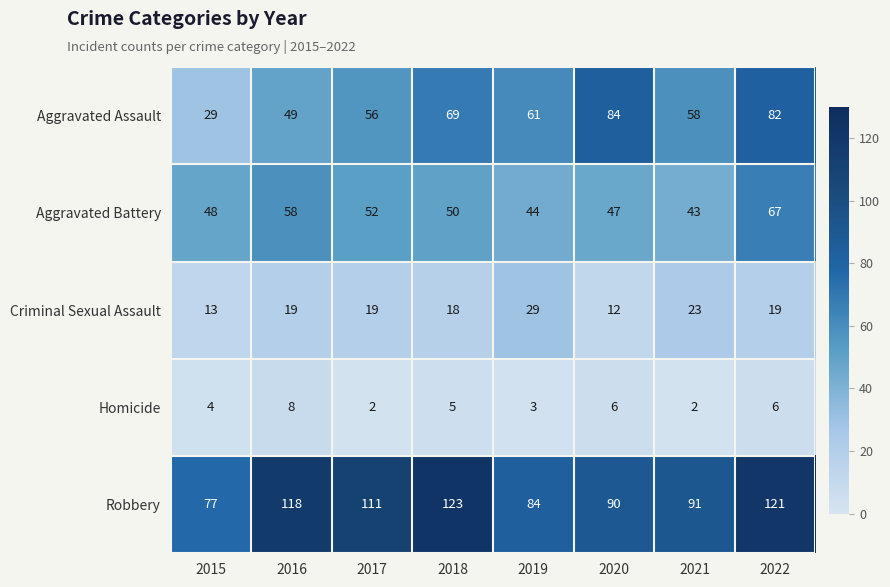

Which series has the largest range (max minus min)?

Aggravated Assault